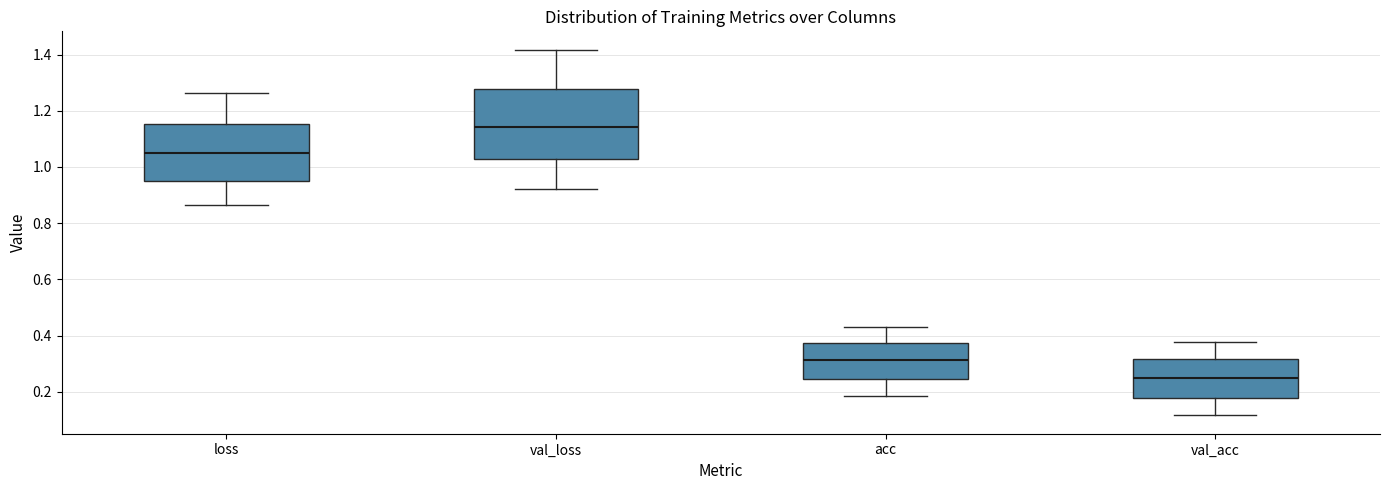

Which box has the highest median line?

val_loss